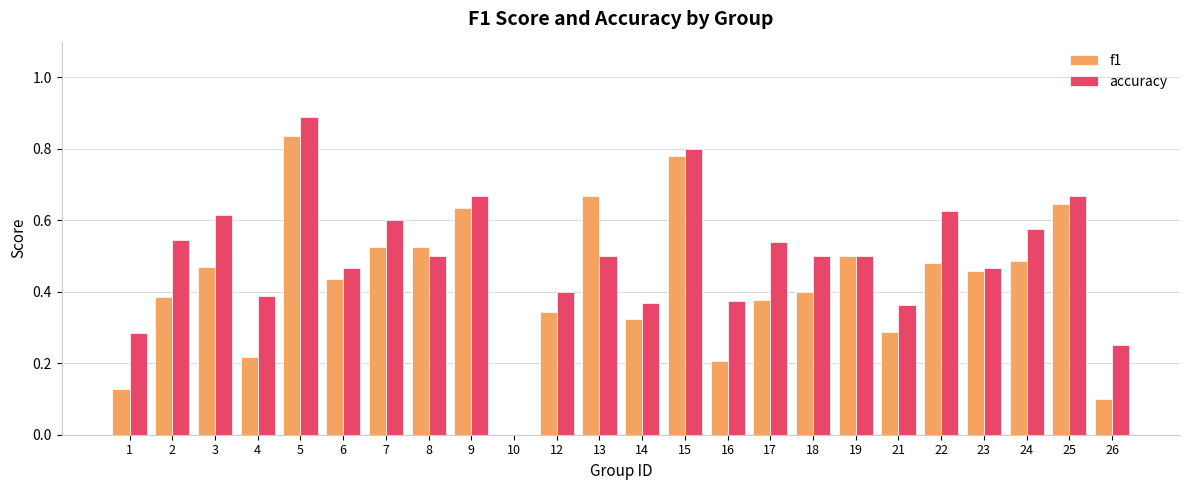

The value of accuracy at 18 is 0.5. True or false?

True